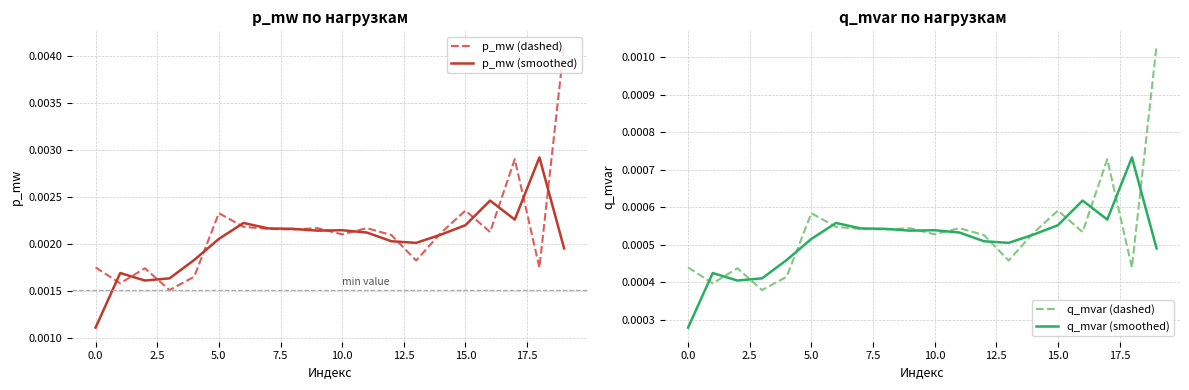

In p_mw (dashed), how many points are higher than both neighbors (excluding endpoints)?

6